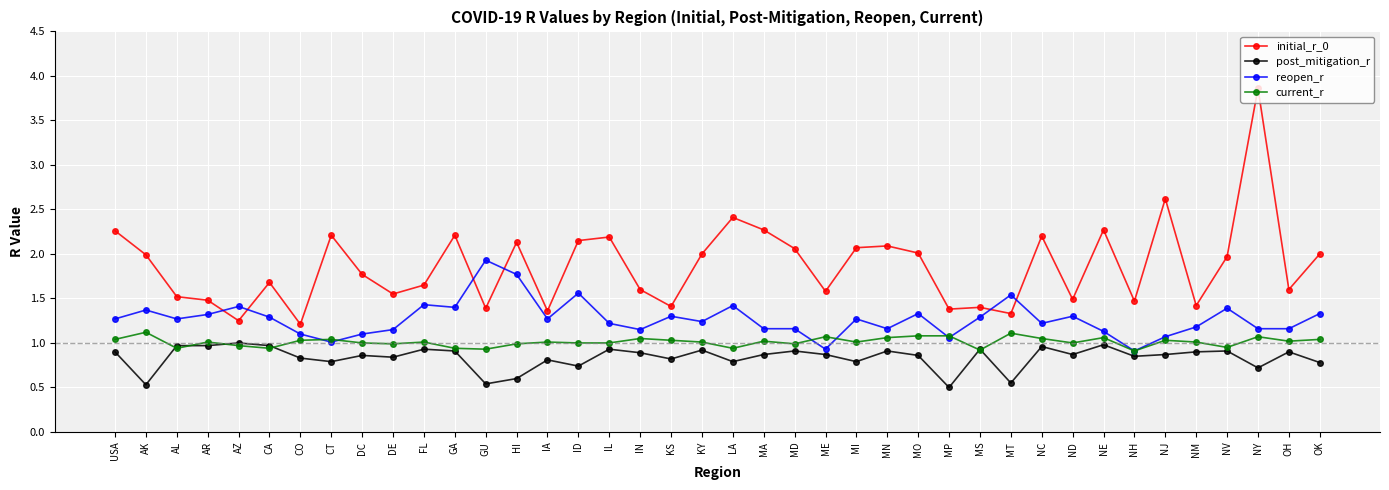

At which category is the sum across all series the highest?

NY